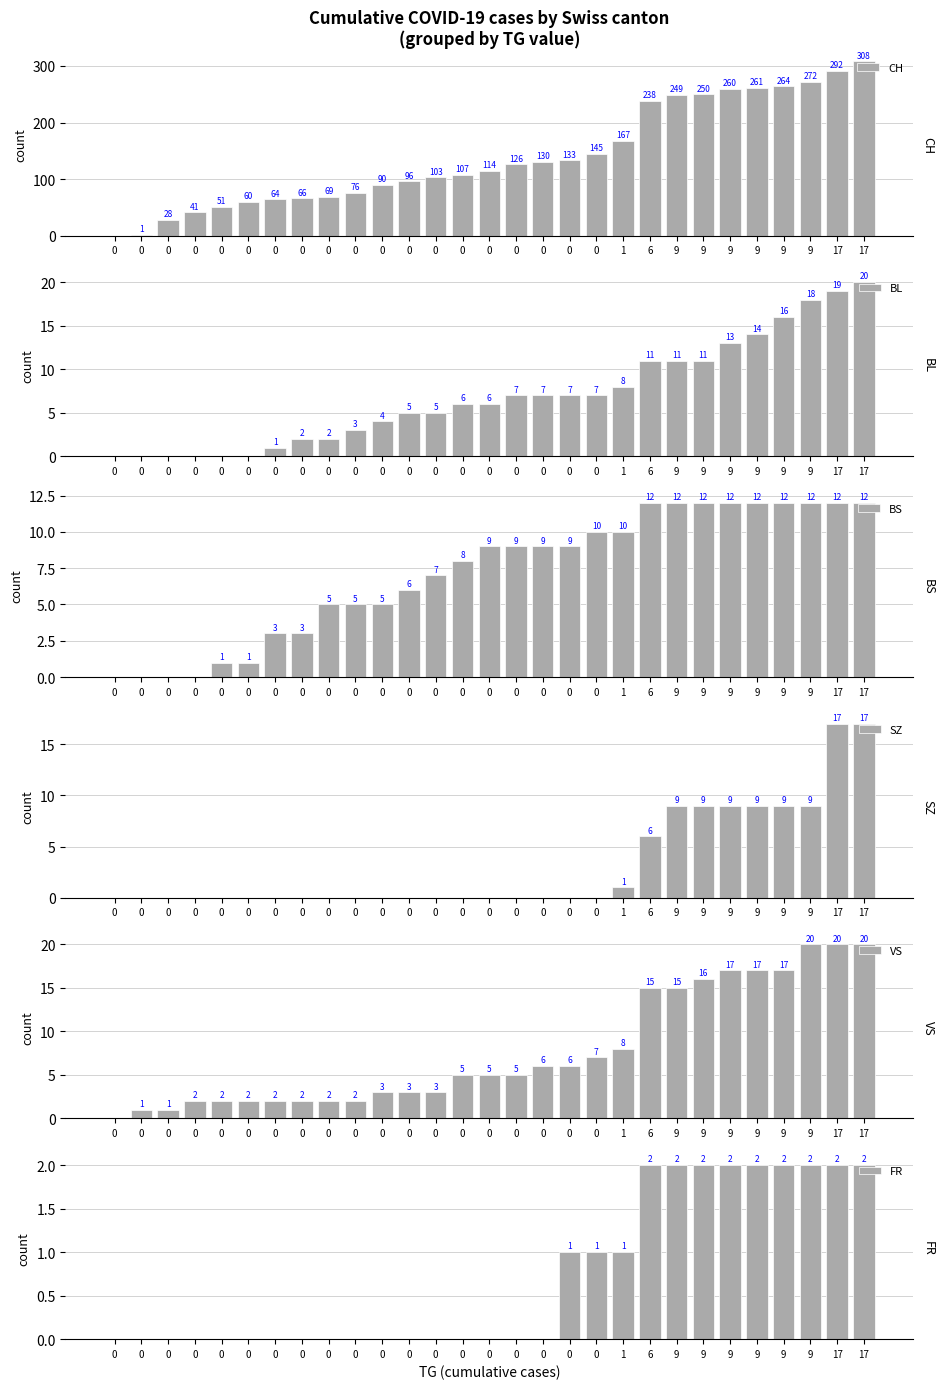

Which series has the widest spread of values?

CH